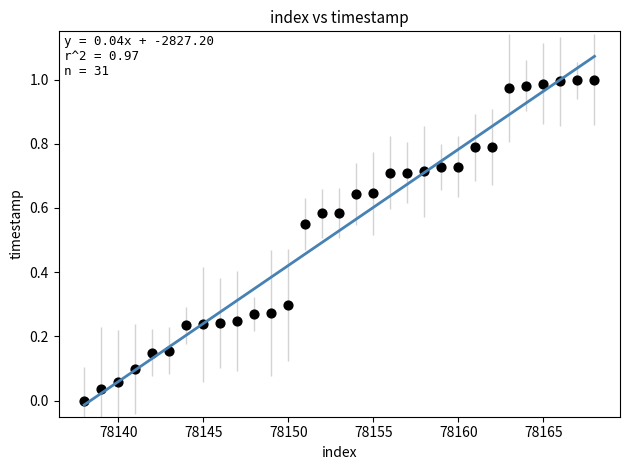

What is the range of X values (max minus min)?

30.0